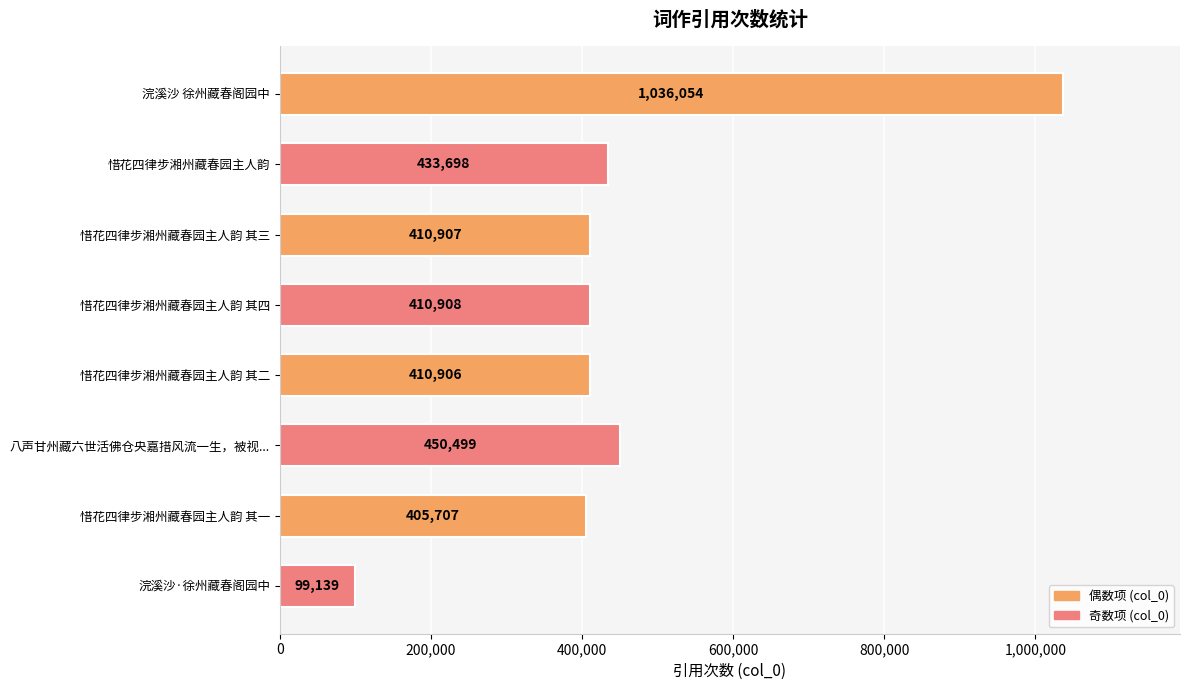

Where is the data nearest to the value 567596?

八声甘州藏六世活佛仓央嘉措风流一生，被视...